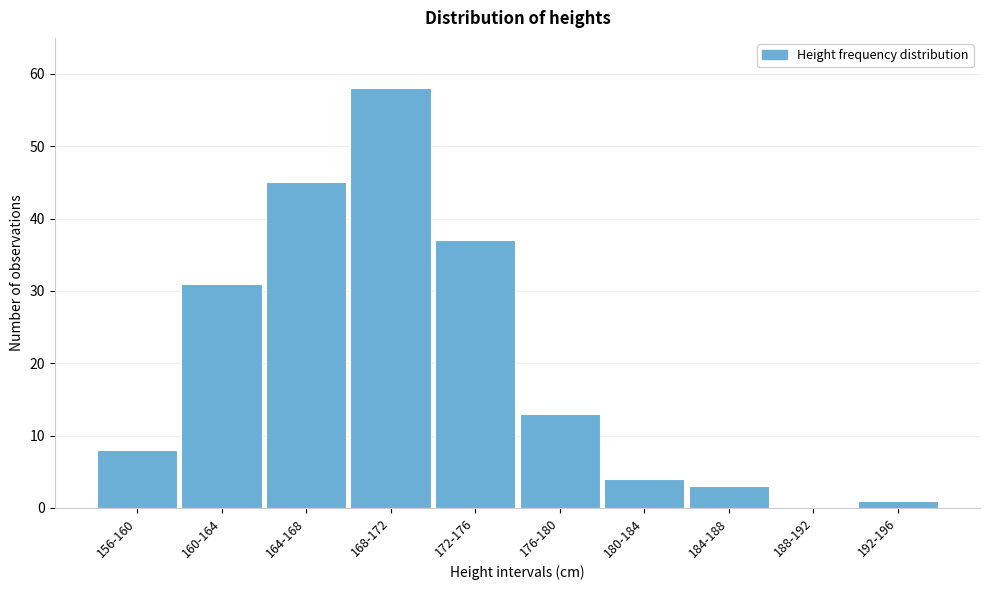

Reading left to right, list all the values displayed in this chart.

156-160=8	160-164=31	164-168=45	168-172=58	172-176=37	176-180=13	180-184=4	184-188=3	188-192=0	192-196=1